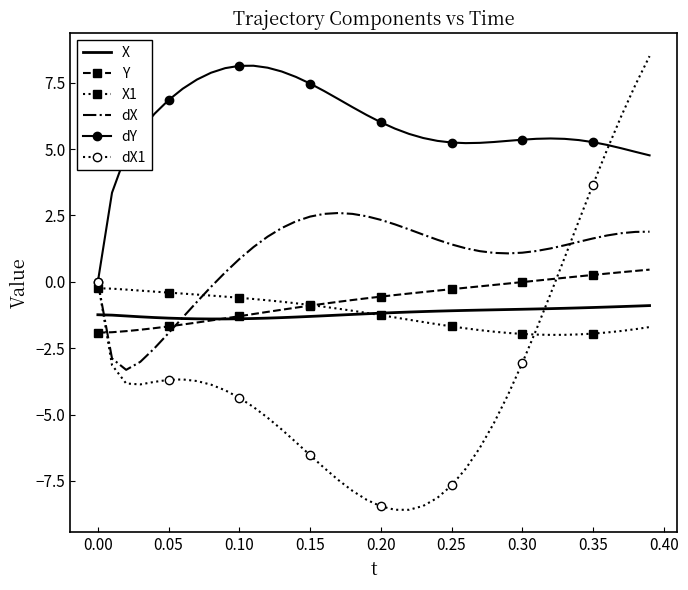

In dY, how many points are higher than both neighbors (excluding endpoints)?

2